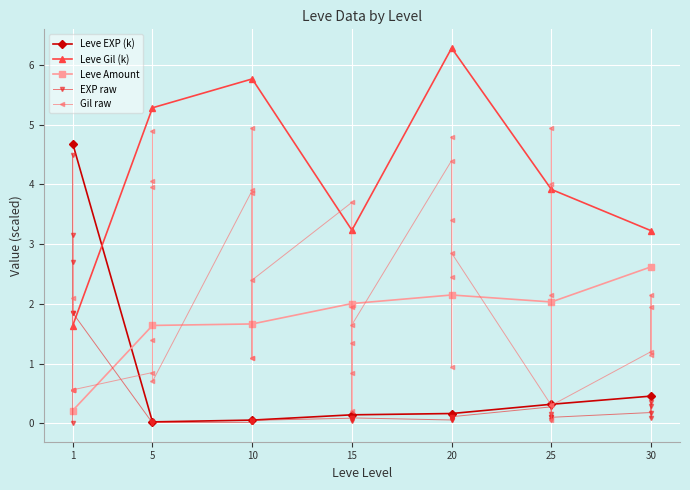

What is the value of the Leve EXP (k) point at the 7th from the left?

0.5